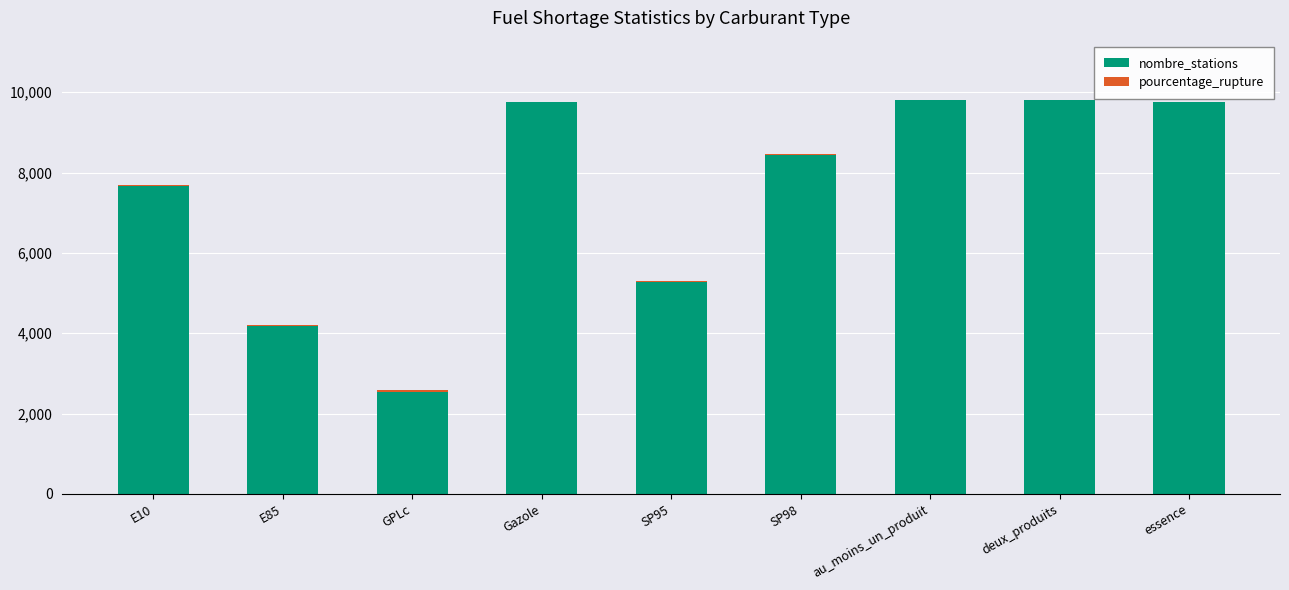

Where is nombre_stations nearest to the value 6164?

SP95